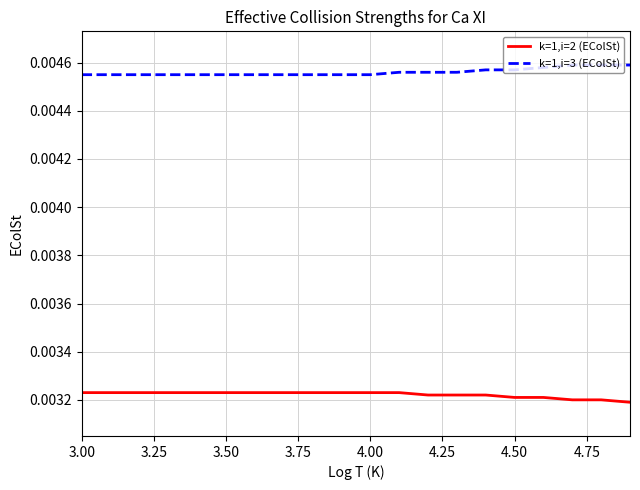

At how many categories does at least one series exceed 0?

20